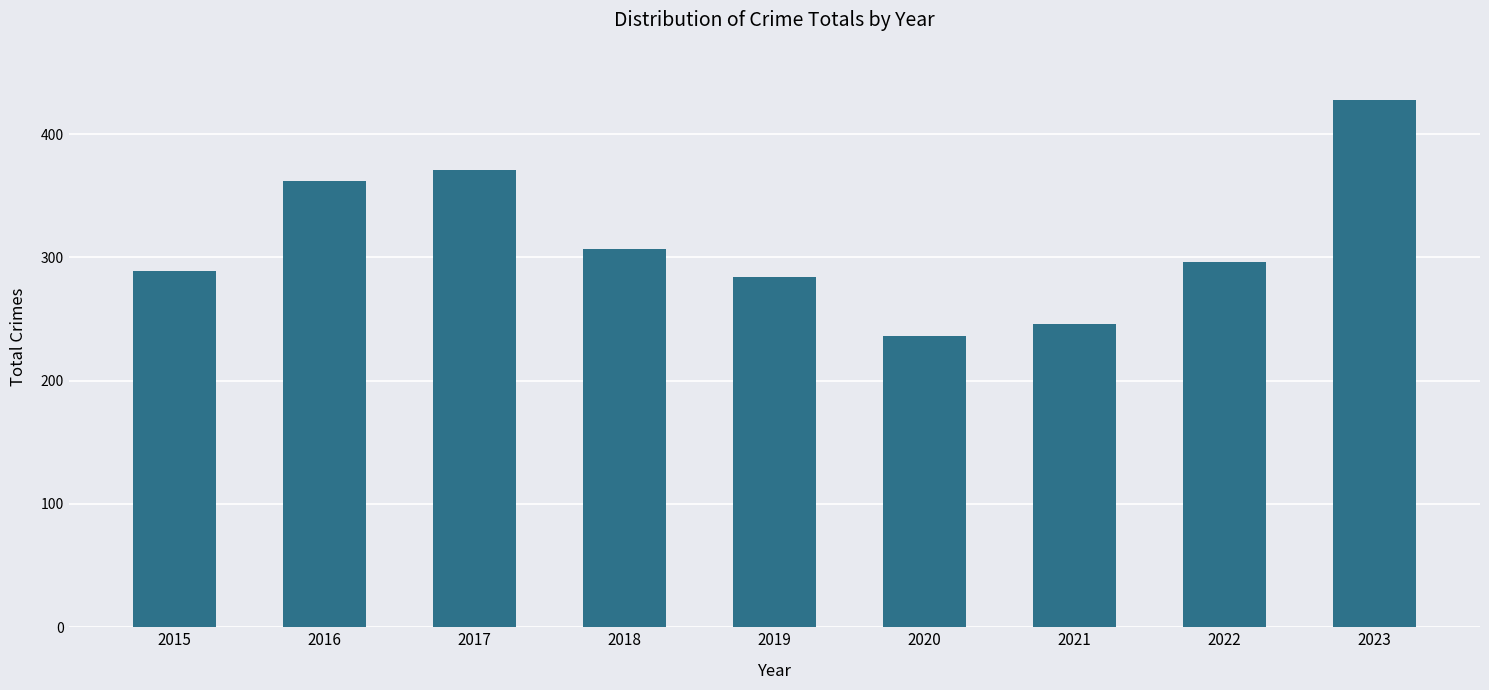

What value does the data have at 2021?

246